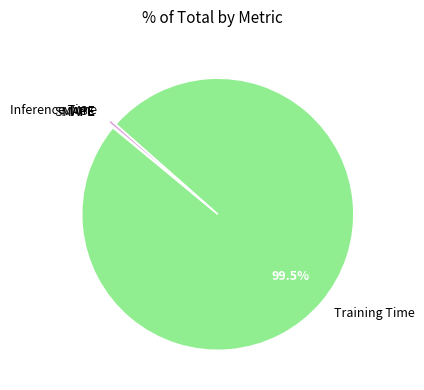

What is the largest slice in the pie chart?

Training Time